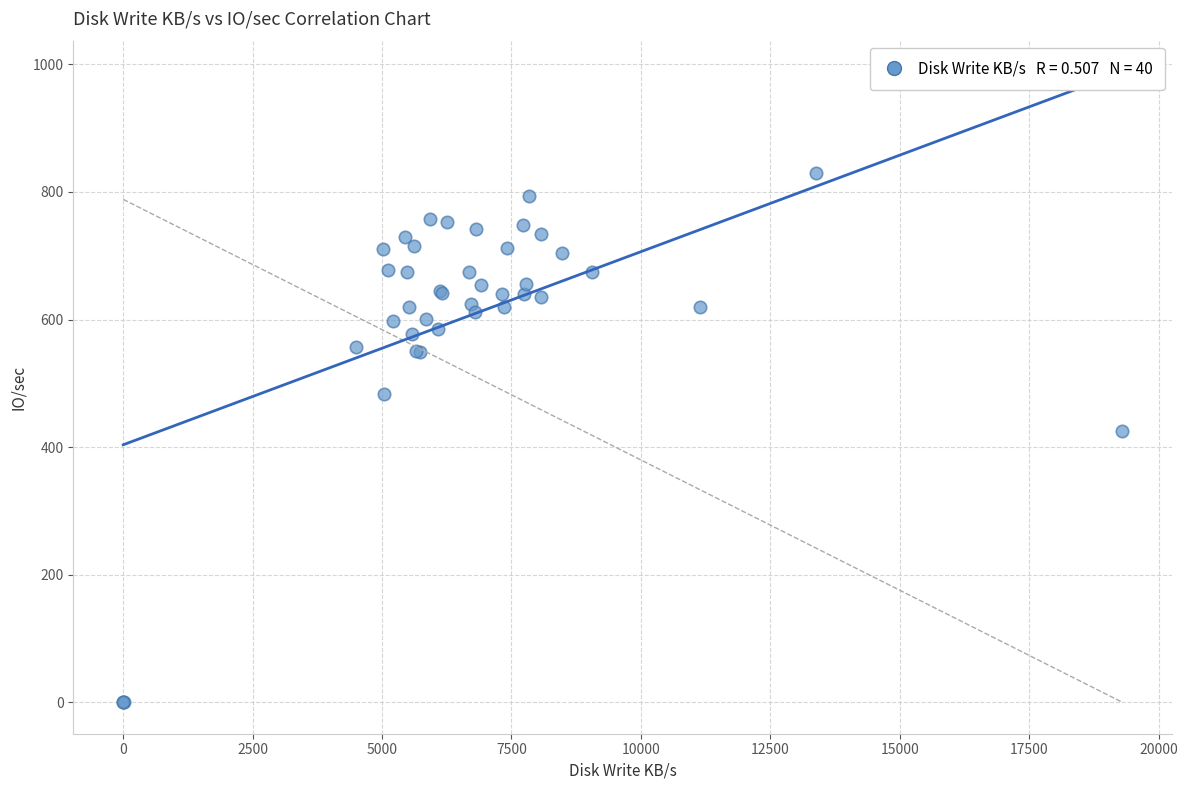

What Y value in the scatter plot is closest to 414?

426.0